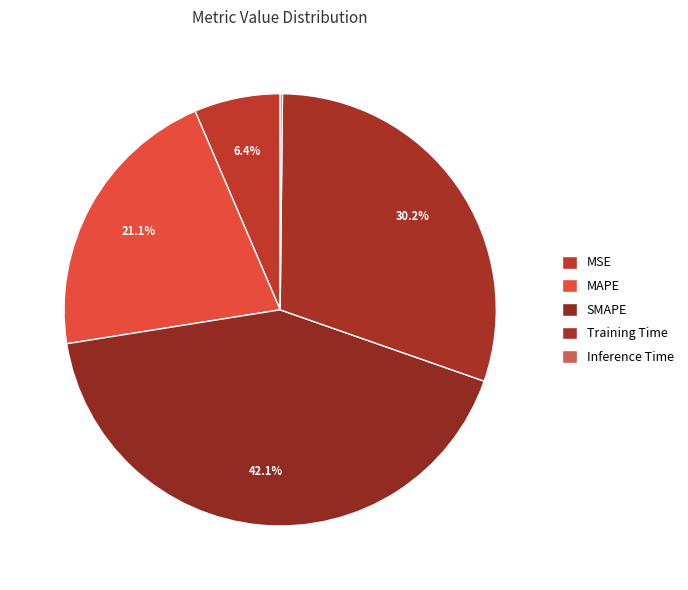

Is Training Time the majority of the pie?

No